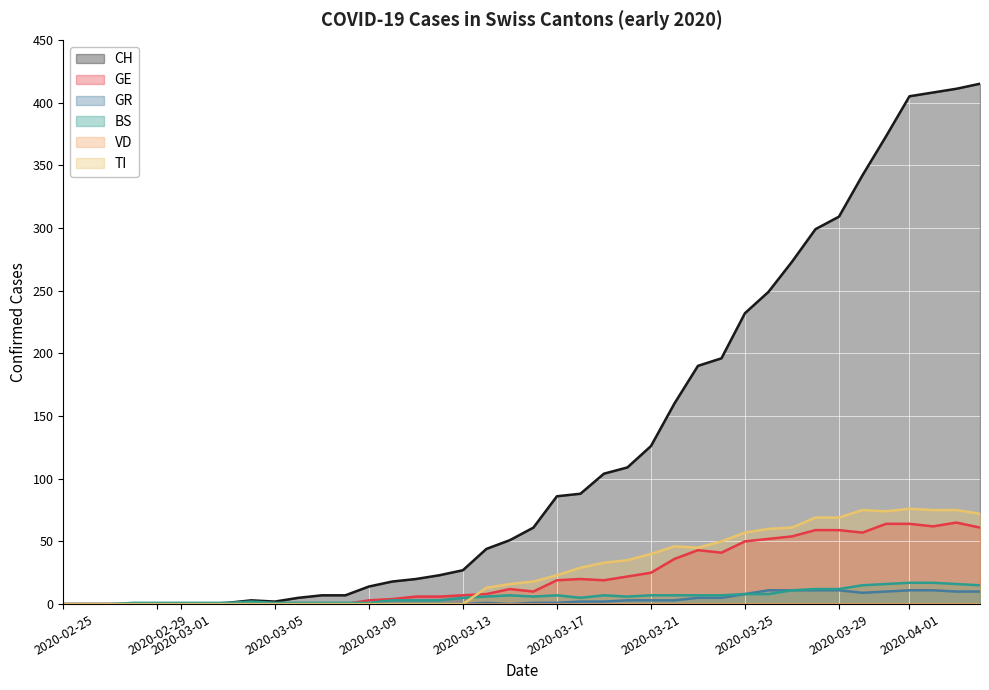

True or false: CH and GR intersect in this chart.

False